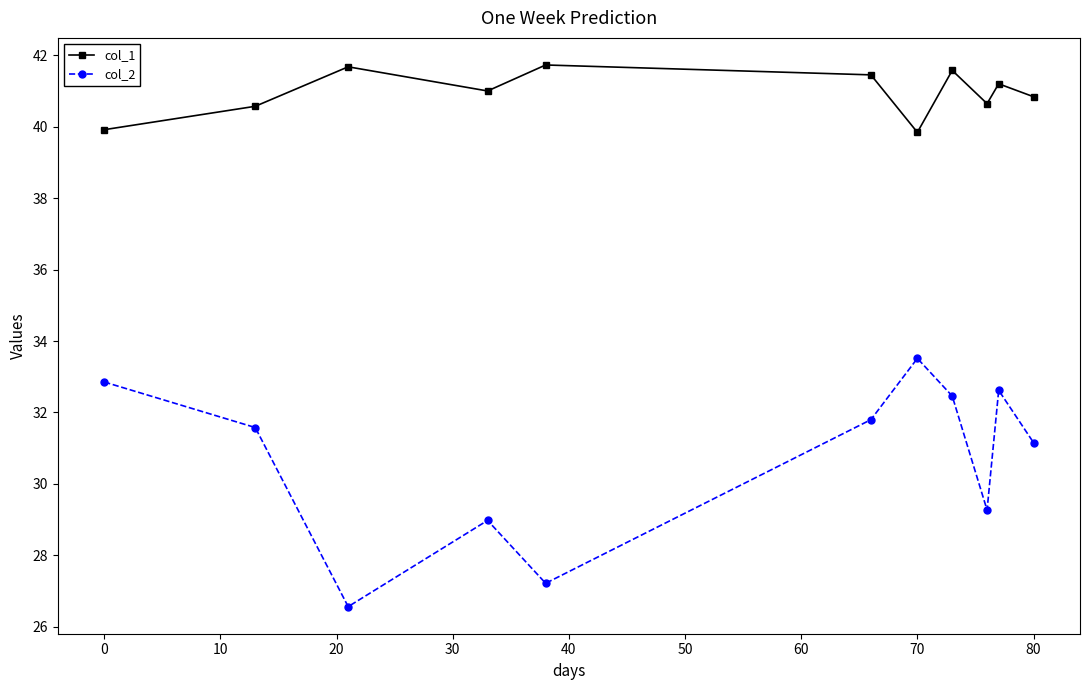

At how many categories does at least one series exceed 39?

11